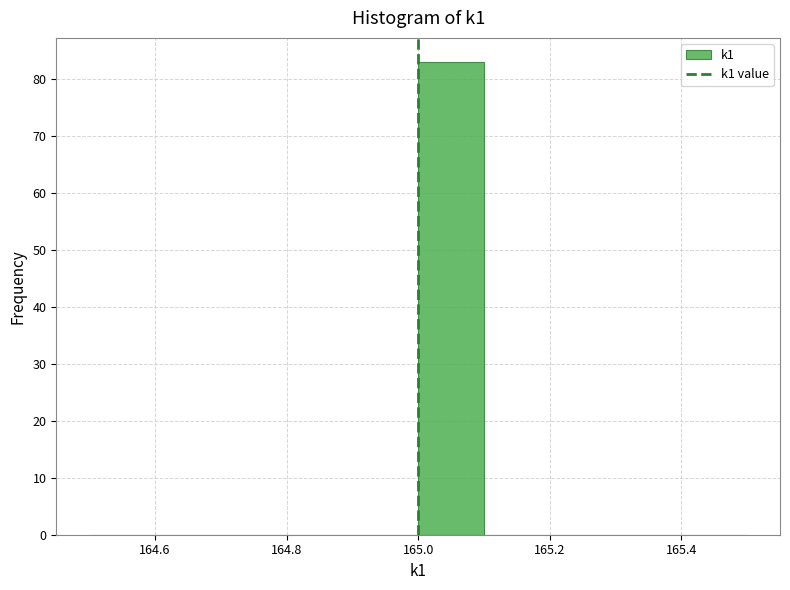

Reading left to right, transcribe this chart: for each bar, give the range it covers on the x-axis and its height. The values are not printed on the chart, so give them approximately, as read against the axis.

164.5 to 164.6: 0
164.6 to 164.7: 0
164.7 to 164.8: 0
164.8 to 164.9: 0
164.9 to 165.0: 0
165.0 to 165.1: 83
165.1 to 165.2: 0
165.2 to 165.3: 0
165.3 to 165.4: 0
165.4 to 165.5: 0